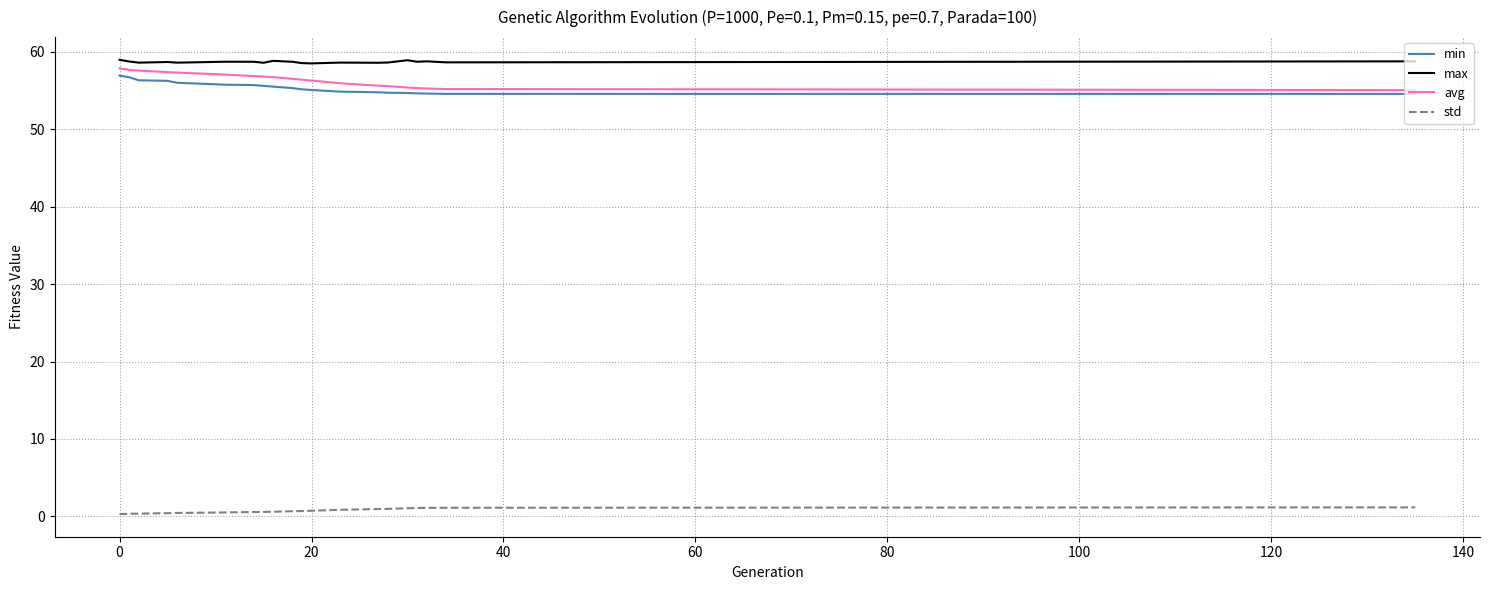

True or false: max and min intersect in this chart.

False